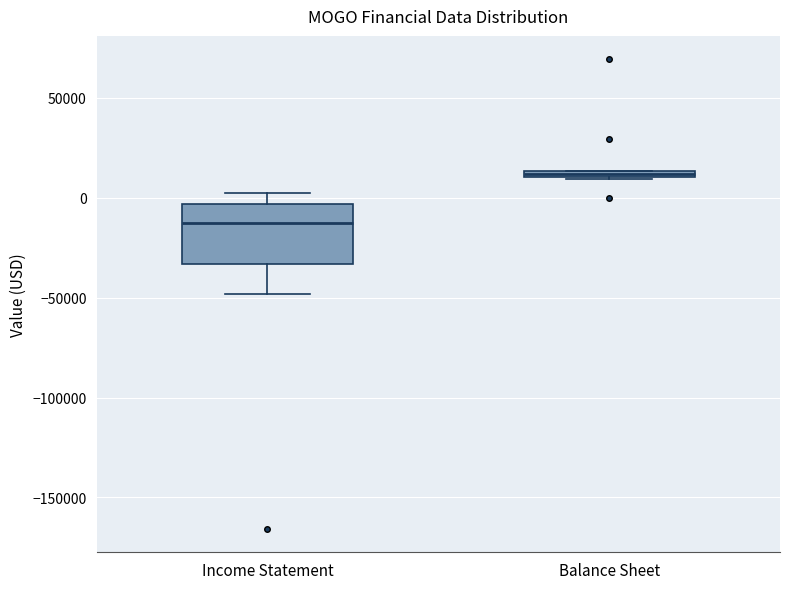

Comparing the boxes themselves (not the whiskers), which one is the tallest?

Income Statement